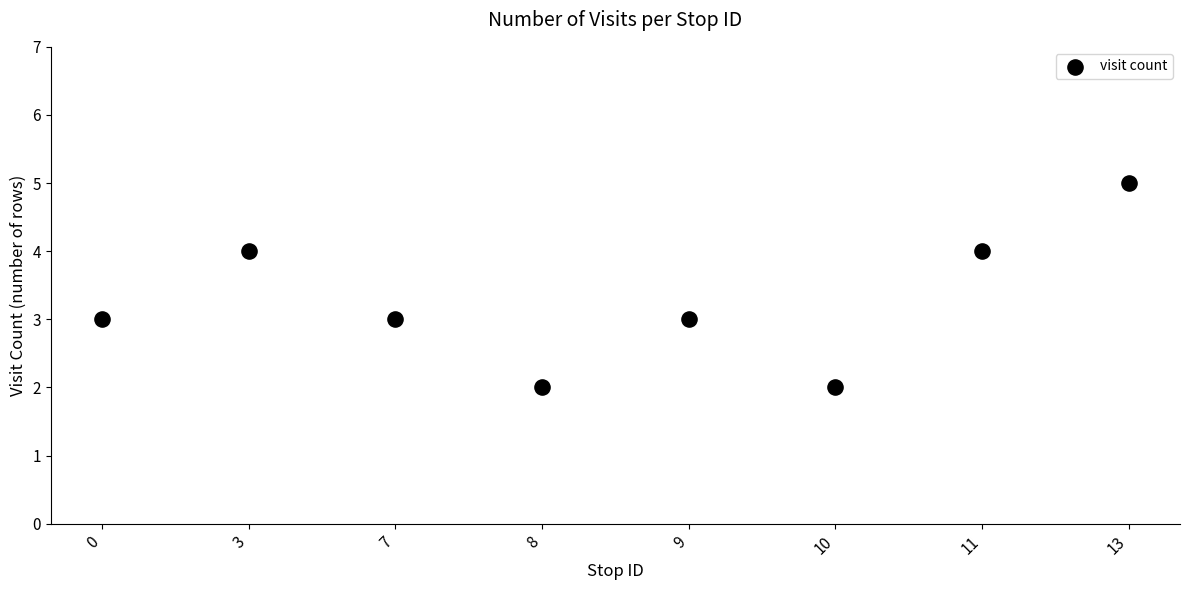

What is the average Y value?

3